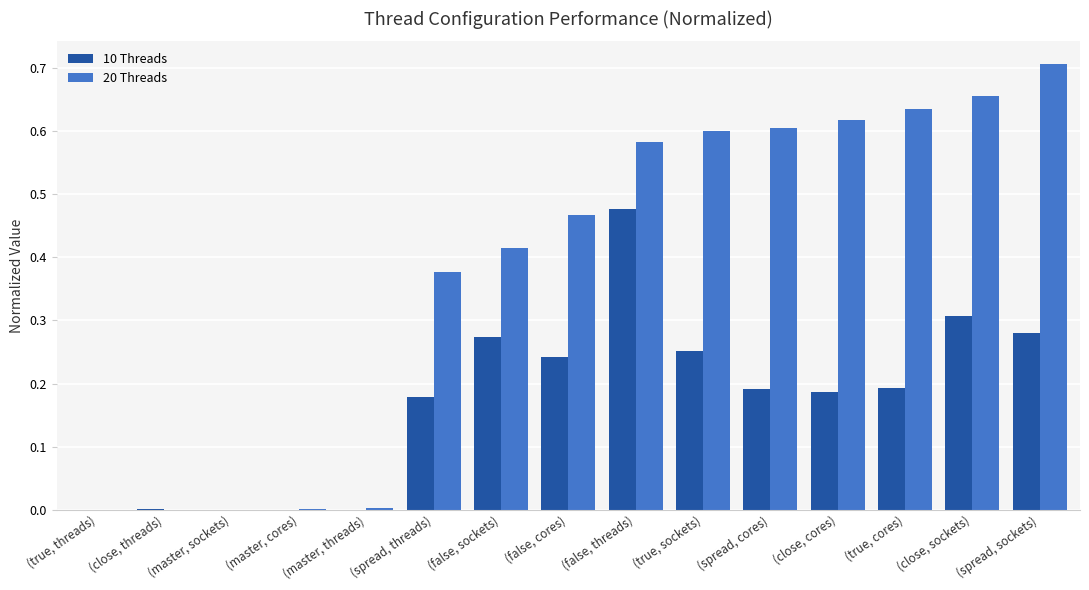

Which category has the highest value in the 20 Threads series?

(spread, sockets)